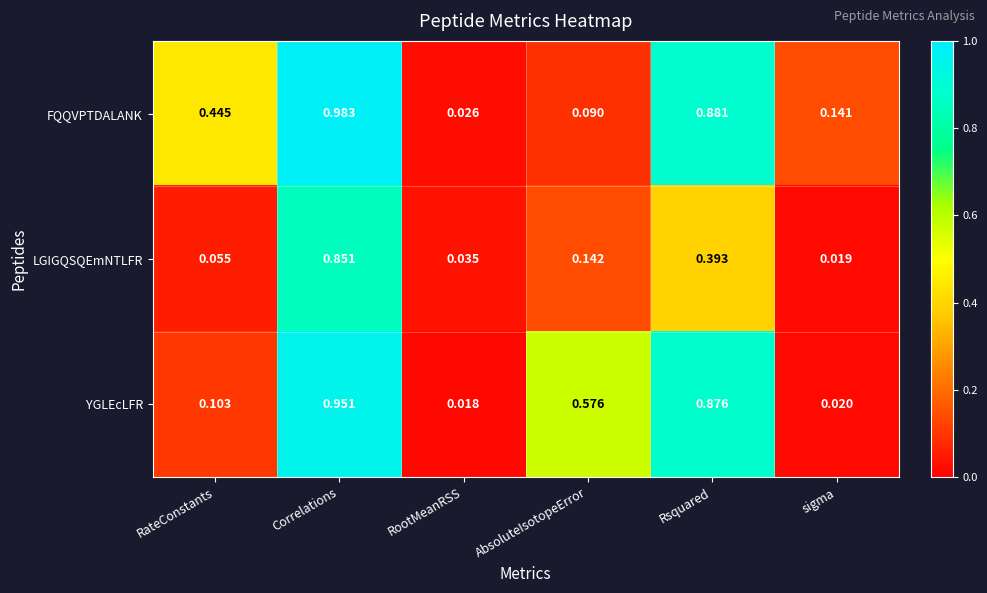

At which label does FQQVPTDALANK reach its minimum?

RootMeanRSS